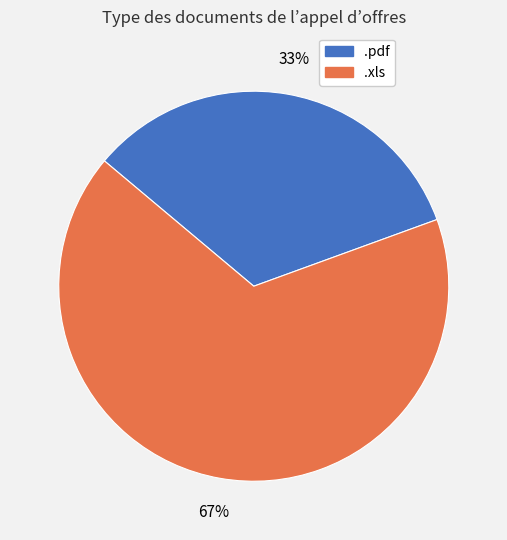

Is there any slice that represents more than half of the pie?

Yes